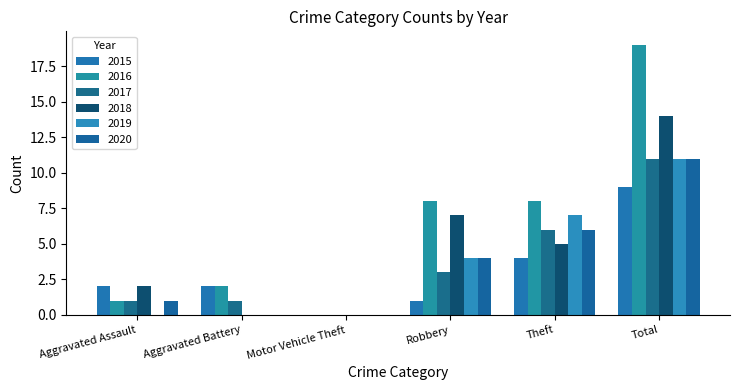

Reading left to right, extract all data points from this chart.

2015: Aggravated Assault=2	Aggravated Battery=2	Motor Vehicle Theft=0	Robbery=1	Theft=4	Total=9
2016: Aggravated Assault=1	Aggravated Battery=2	Motor Vehicle Theft=0	Robbery=8	Theft=8	Total=19
2017: Aggravated Assault=1	Aggravated Battery=1	Motor Vehicle Theft=0	Robbery=3	Theft=6	Total=11
2018: Aggravated Assault=2	Aggravated Battery=0	Motor Vehicle Theft=0	Robbery=7	Theft=5	Total=14
2019: Aggravated Assault=0	Aggravated Battery=0	Motor Vehicle Theft=0	Robbery=4	Theft=7	Total=11
2020: Aggravated Assault=1	Aggravated Battery=0	Motor Vehicle Theft=0	Robbery=4	Theft=6	Total=11